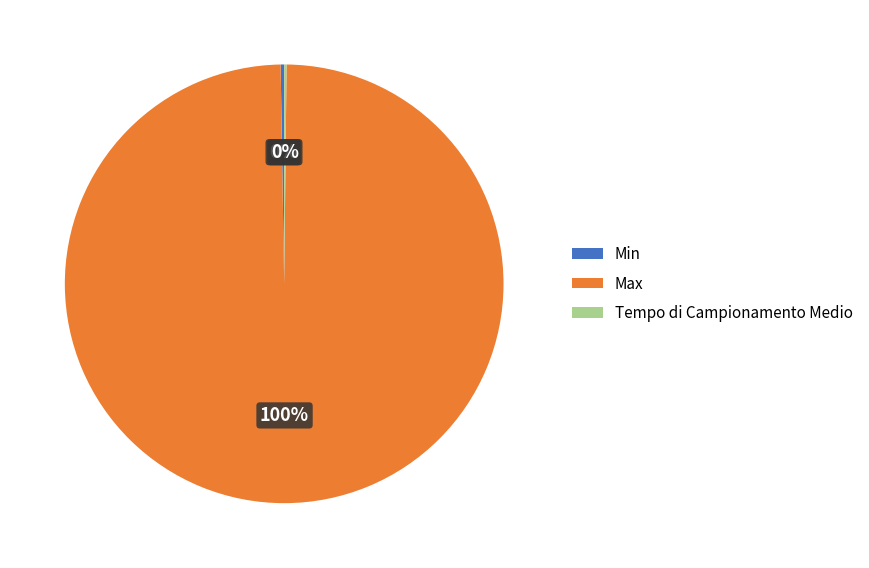

To the nearest percent, what is the average slice percentage?

33%